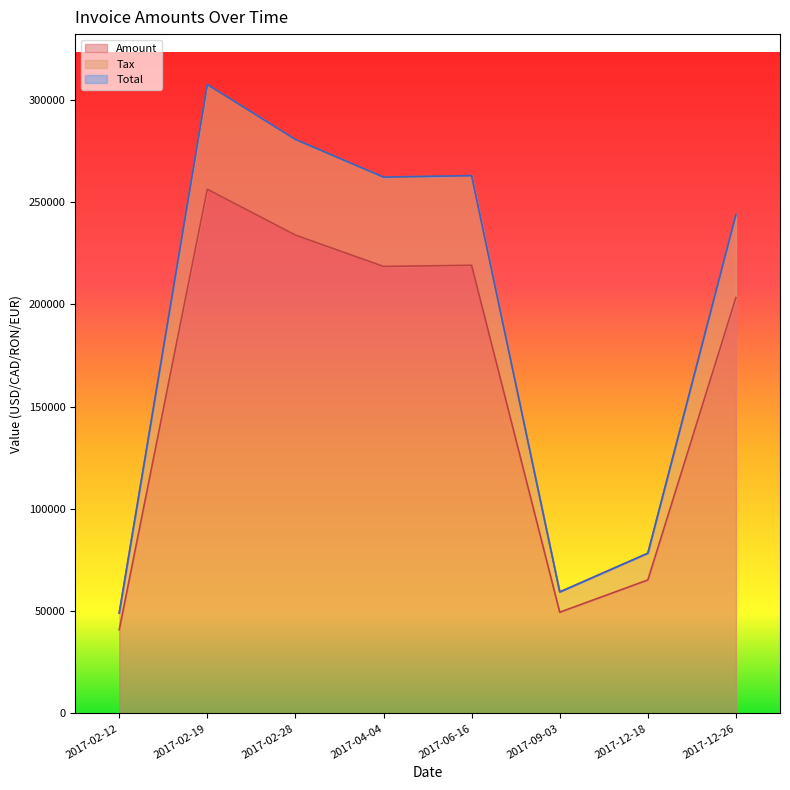

What is the lowest value of the Amount series?

40914